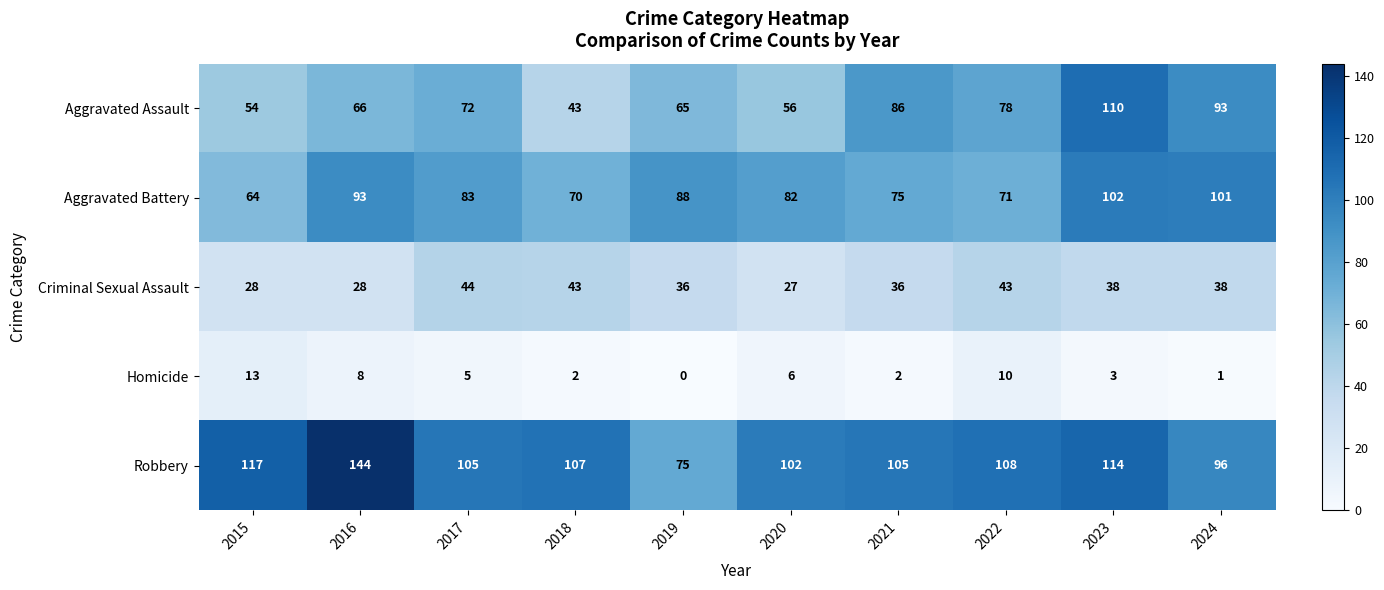

What is the total value across all series at 2017?

309